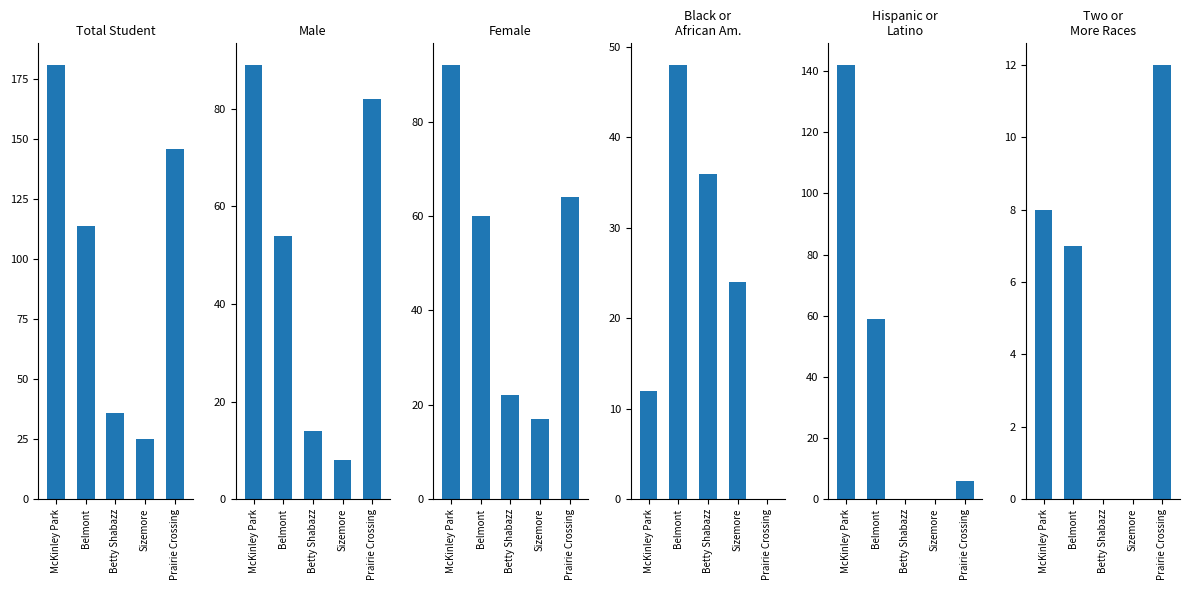

How many bars are there in each group?

6